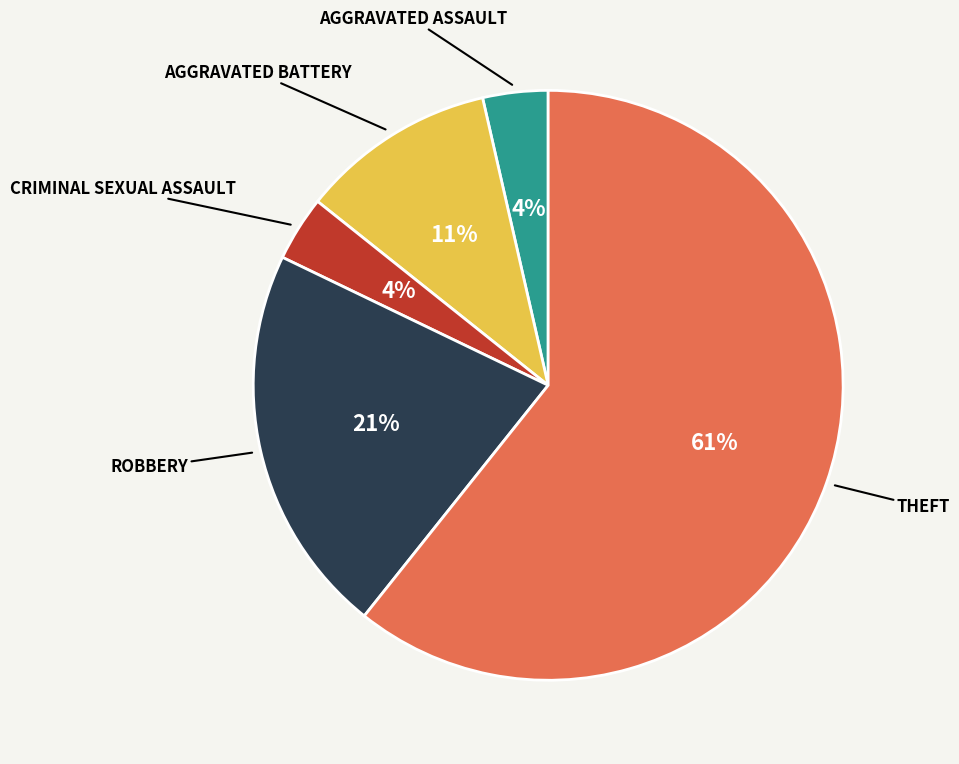

Is there a majority slice in this chart?

Yes